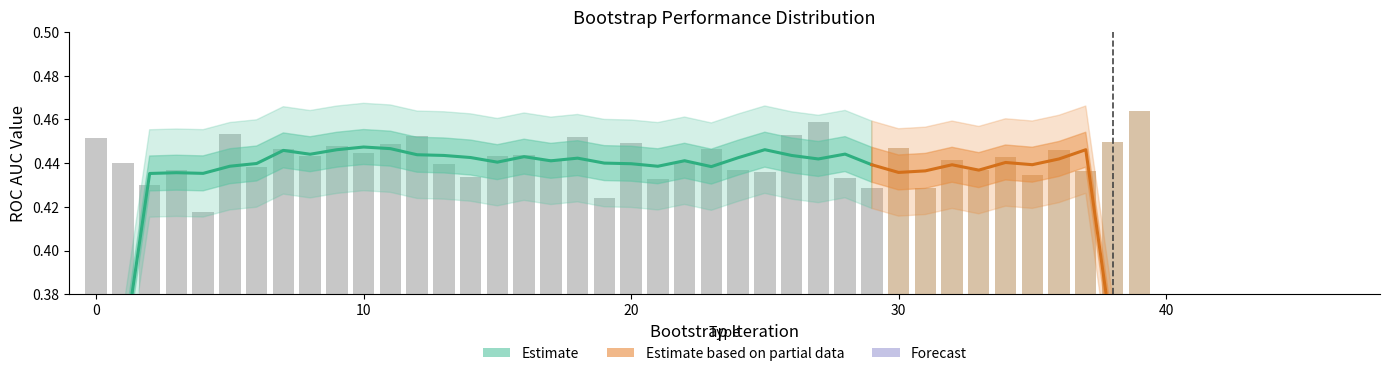

What is the value of the 35th bar from the left?

0.4